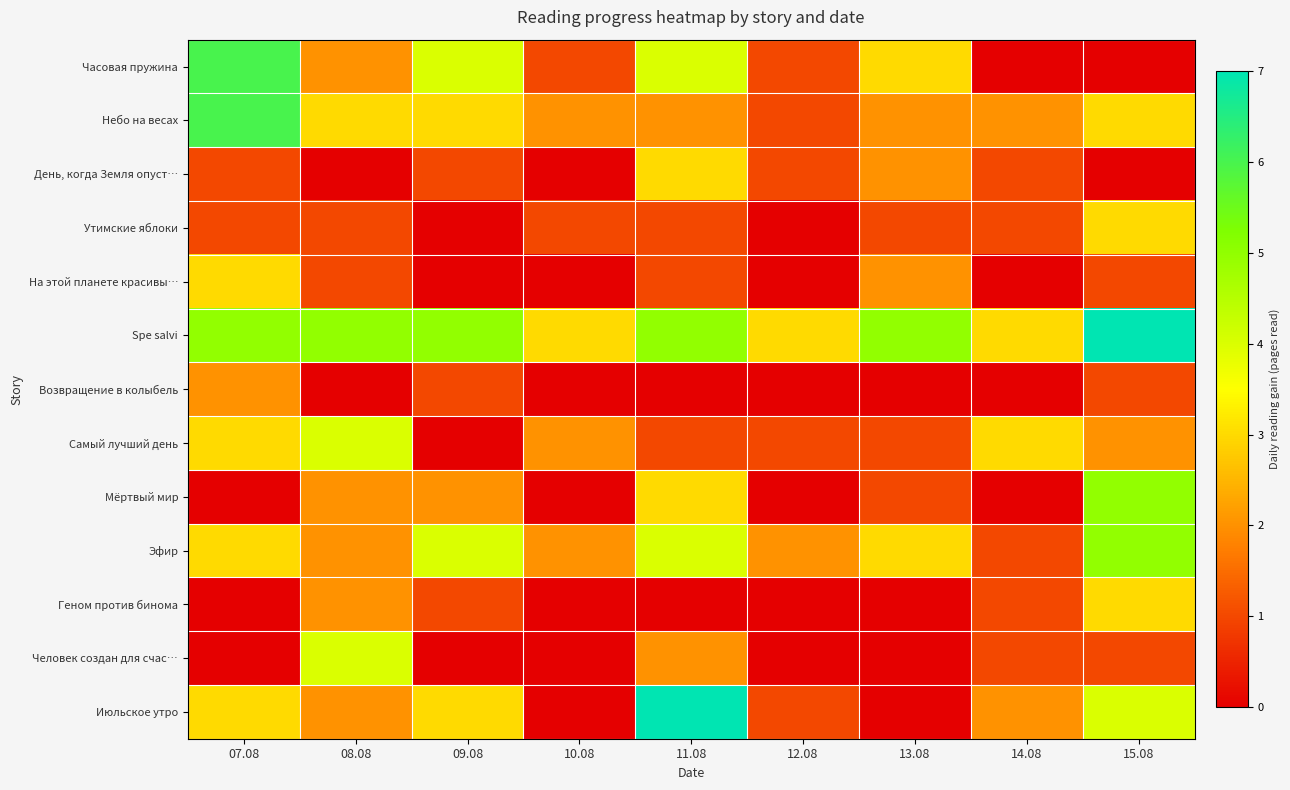

Between 11.08 and 09.08, which is larger?

11.08